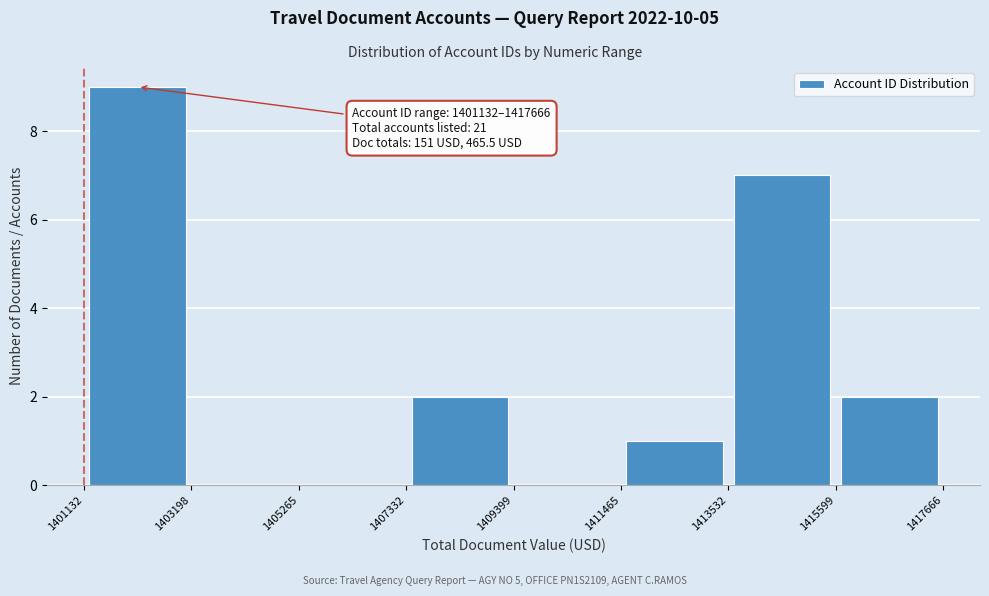

Which range on the x-axis has the tallest bar?

1401132 to 1403198